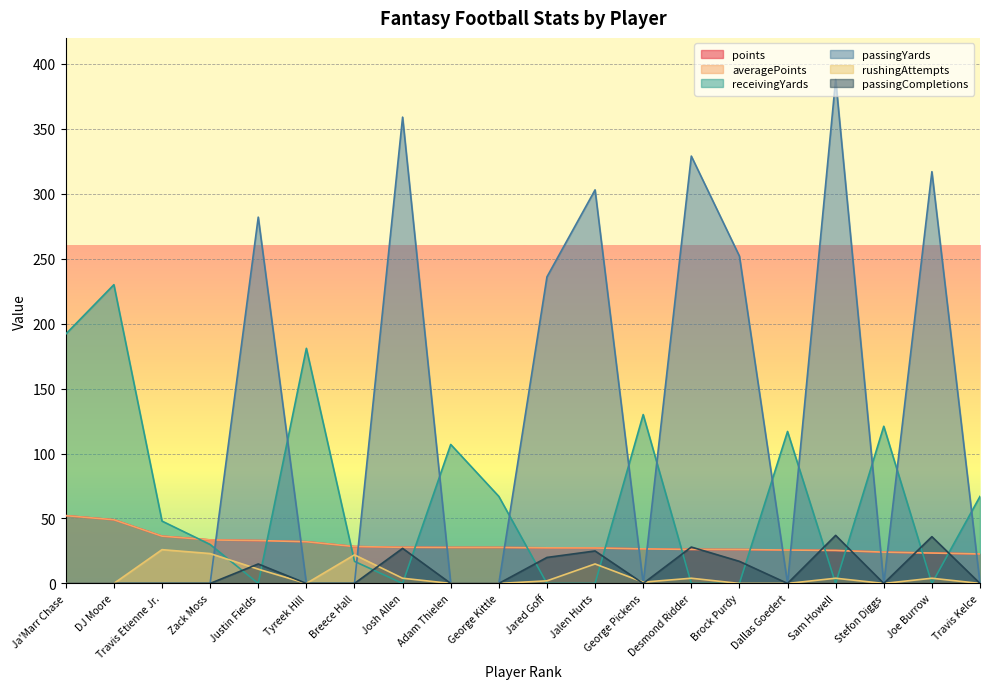

What is the label of the 13th point from the left?

George Pickens